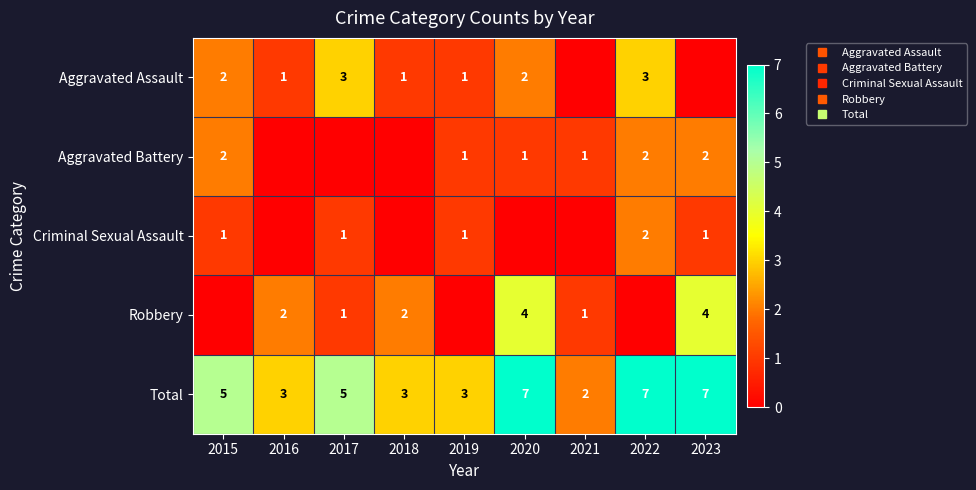

What is the spread (max minus min) of values at 2015?

5